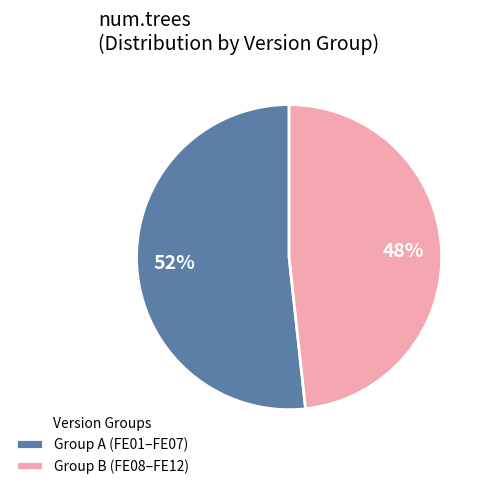

To the nearest percent, what portion does Group B (FE08–FE12) represent?

48%